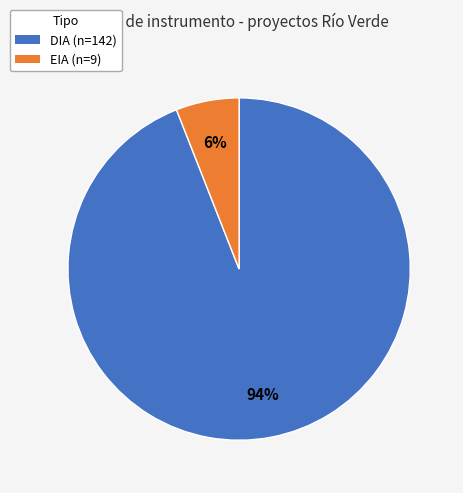

Rank the categories by value from highest to lowest.

DIA, EIA